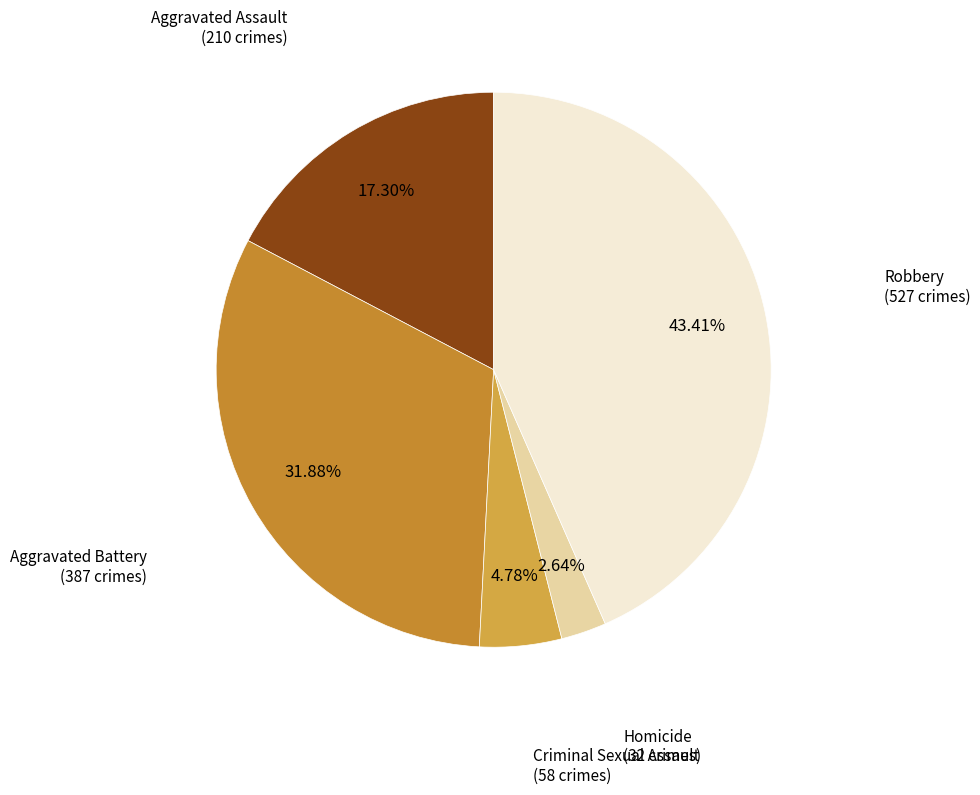

What is the ratio of the value at Aggravated Assault to the value at Robbery?

0.4